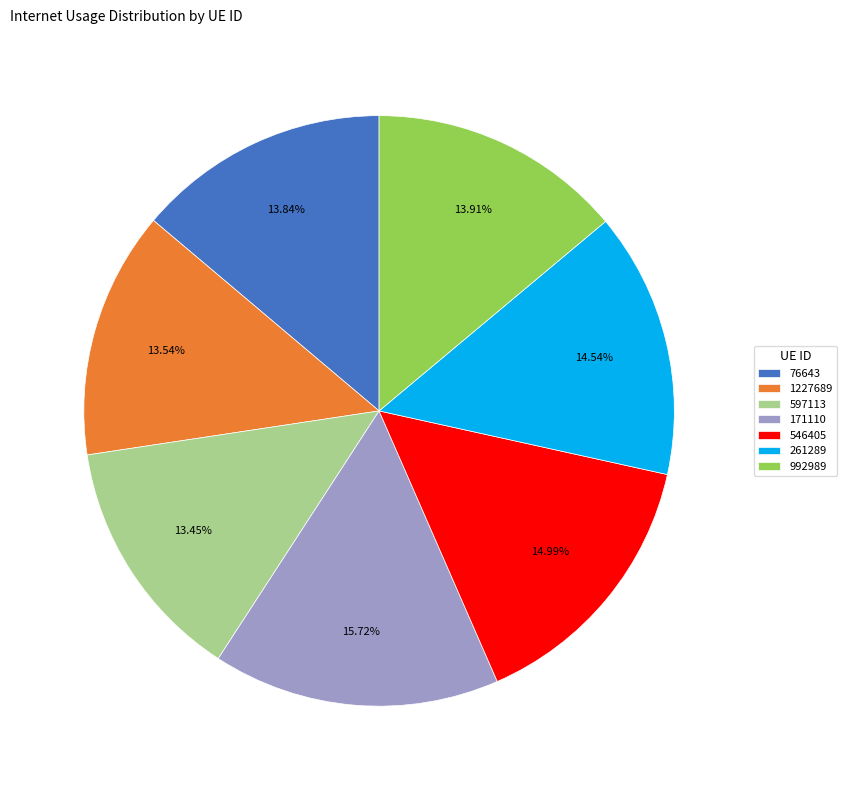

What is the ratio of the value at 1227689 to the value at 546405?

0.9